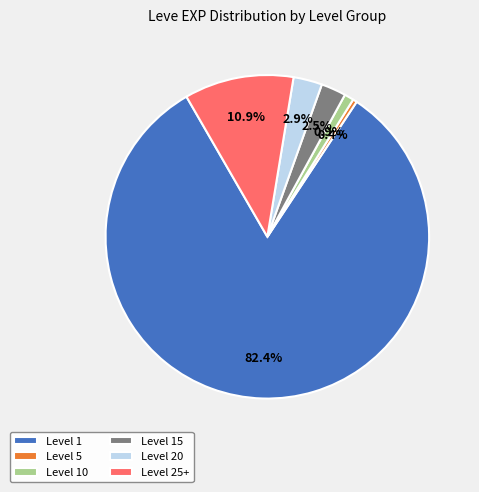

Is there a majority slice in this chart?

Yes